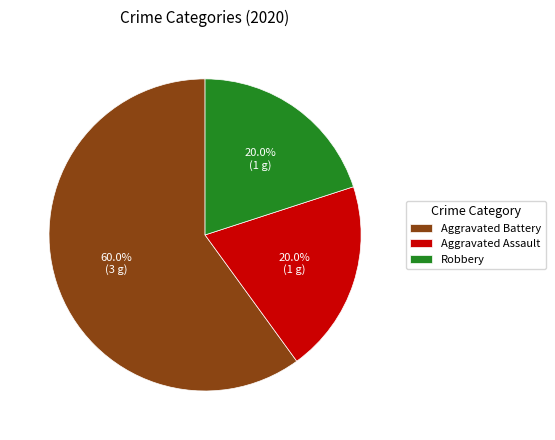

What percentage is the Aggravated Battery slice, to the nearest percent?

60%